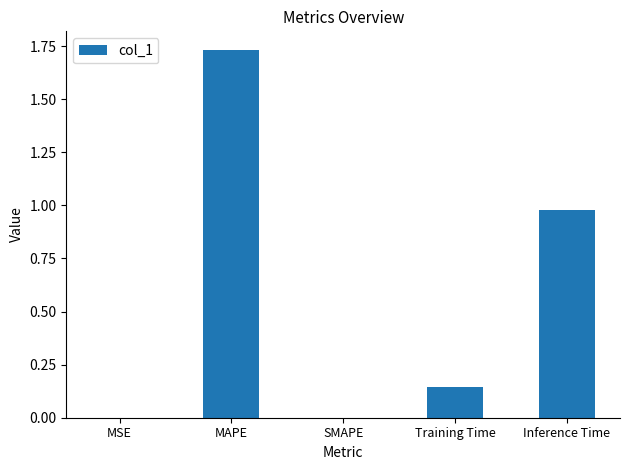

The chart shows a value of 0.0 at MSE. True or false?

True